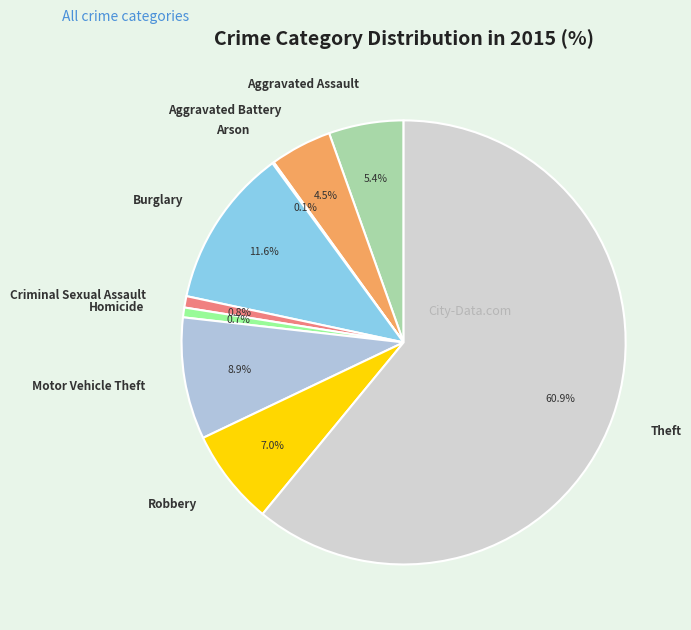

Which category has the biggest portion of the pie?

Theft